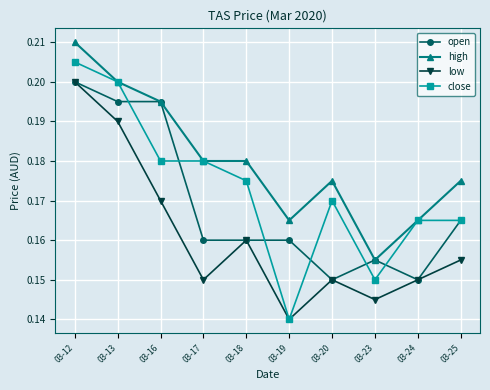

Which category has the lowest value across all series?

03-19